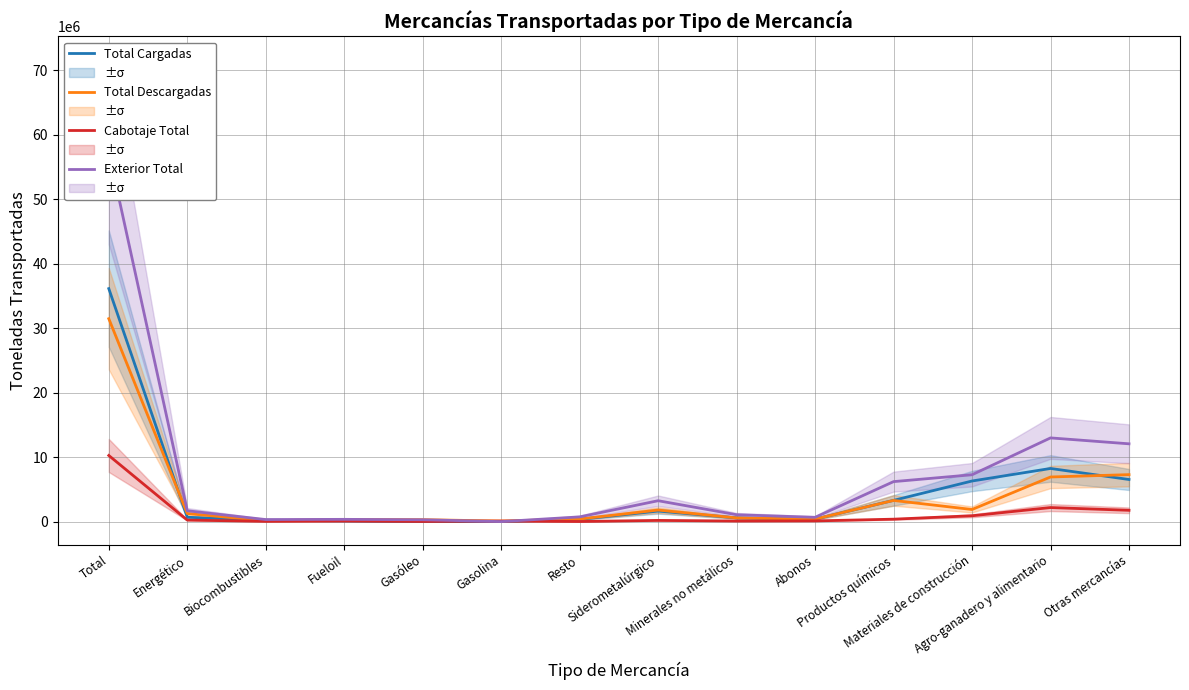

What is the smallest value displayed?

48